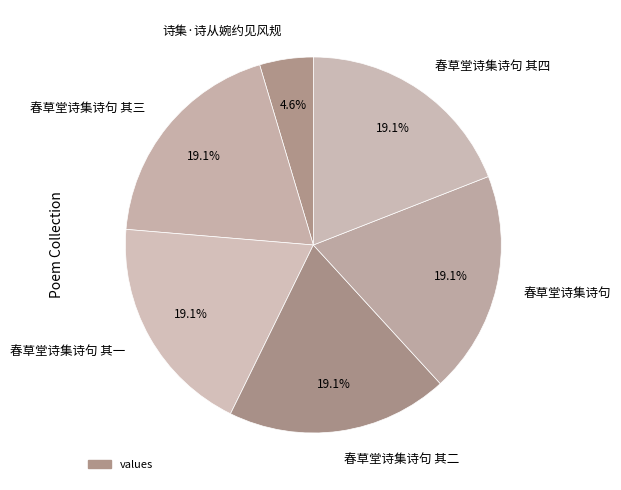

What is the ratio of the value at 春草堂诗集诗句 其四 to the value at 春草堂诗集诗句 其三?

1.0